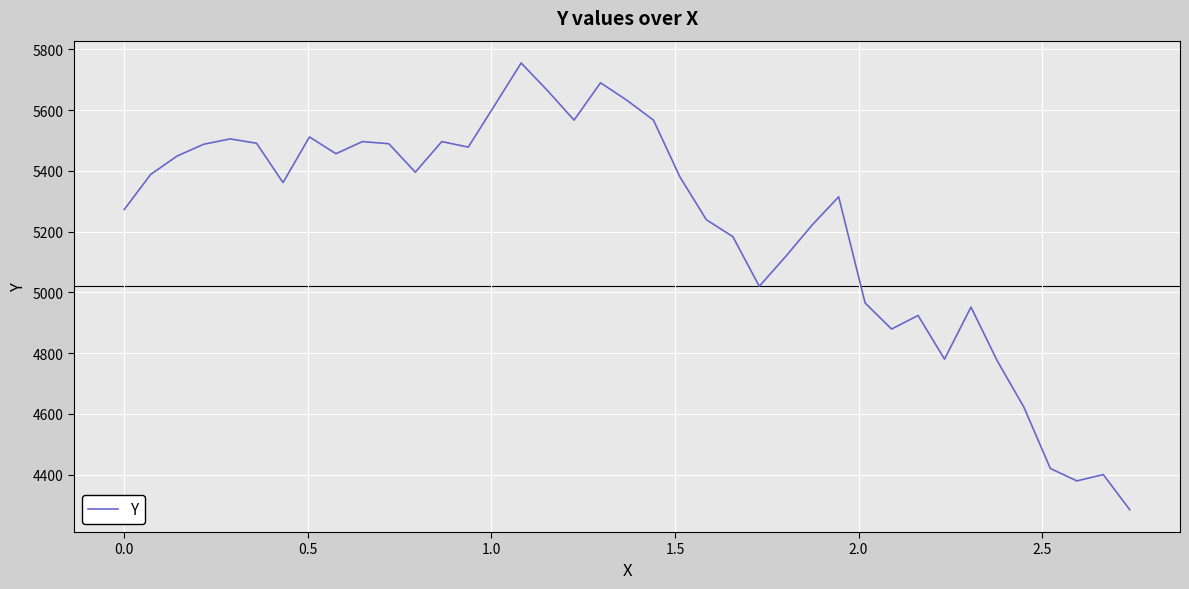

Does the chart display data point markers on the line(s)?

No